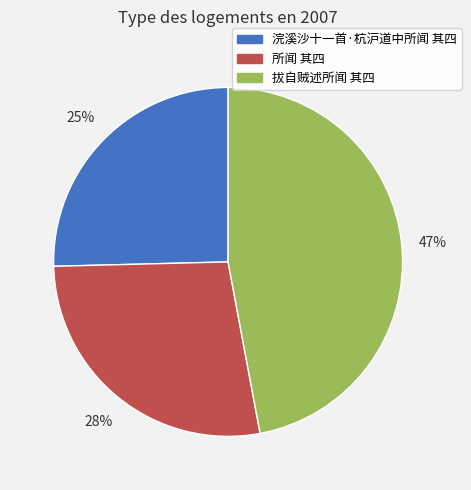

How many segments does this pie chart have?

3